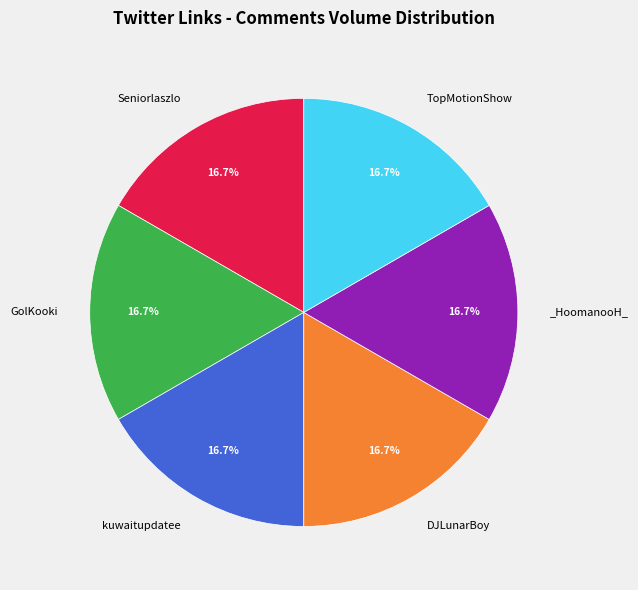

Is there any slice that represents more than half of the pie?

No